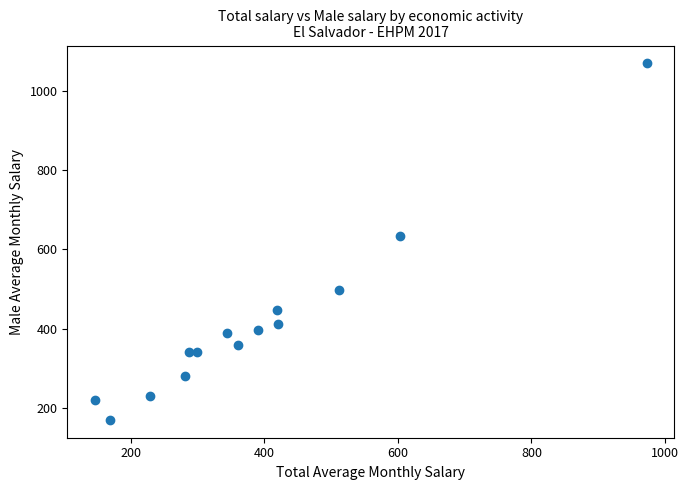

What Y value in the scatter plot is closest to 619?

633.6